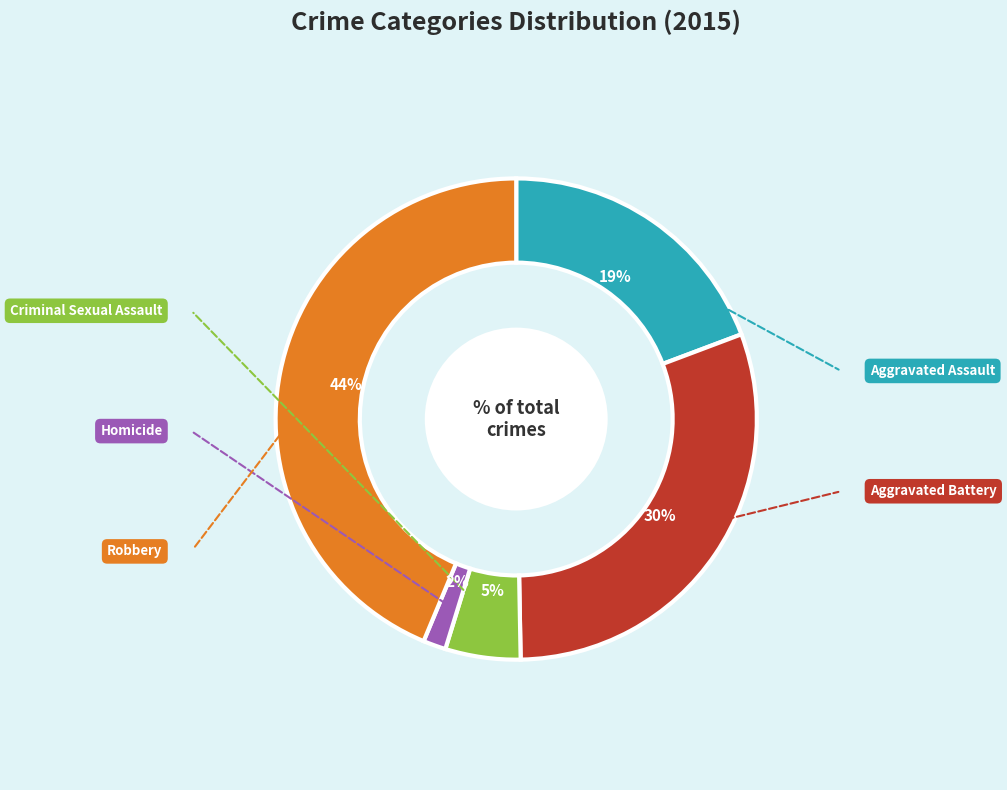

To the nearest percent, what is the difference between the largest and smallest slice percentages?

42%